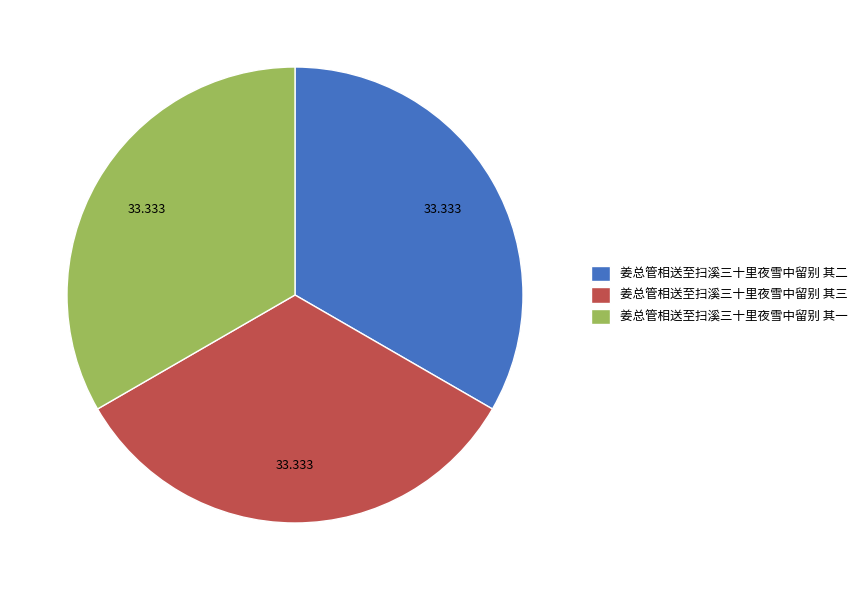

Do 姜总管相送至扫溪三十里夜雪中留别 其三 and 姜总管相送至扫溪三十里夜雪中留别 其一 together represent more than half of the pie?

Yes